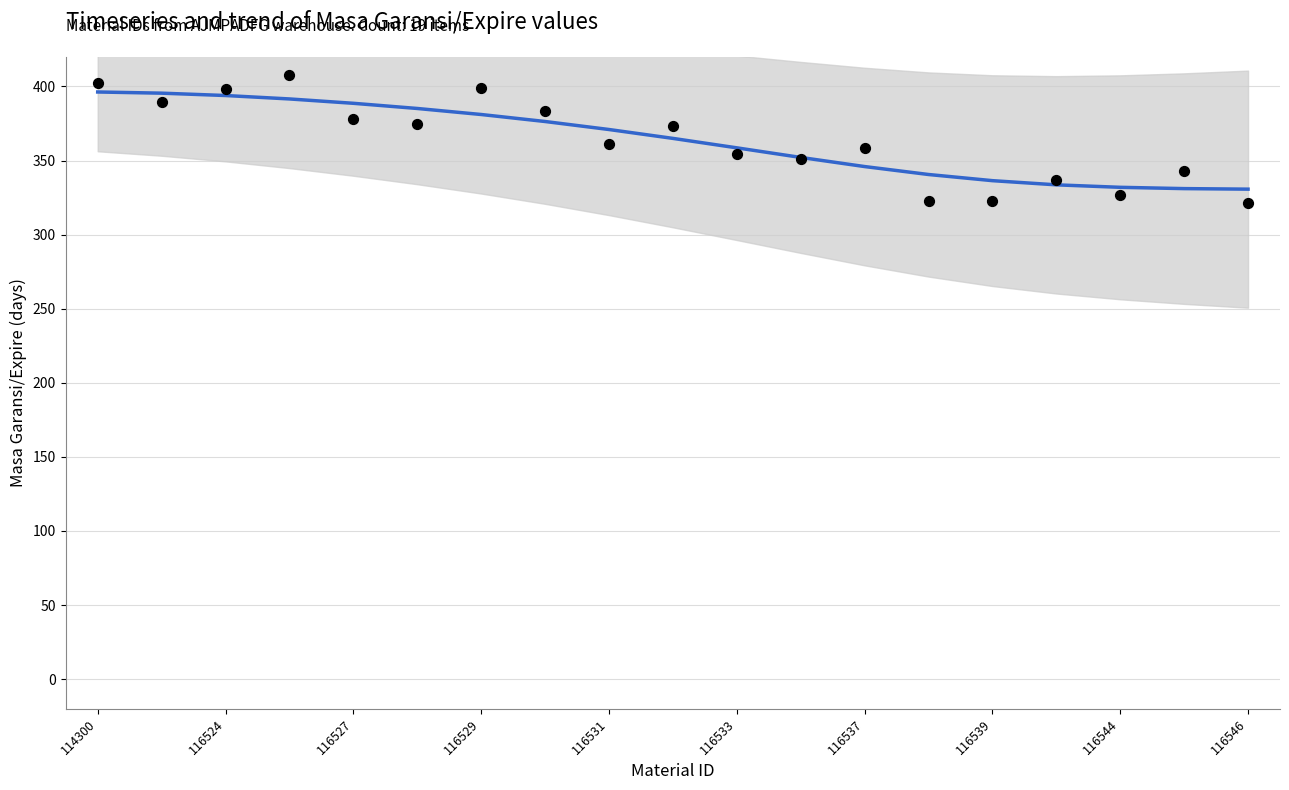

Which series has the largest Y range (max minus min)?

Masa Garansi/Expire (raw)